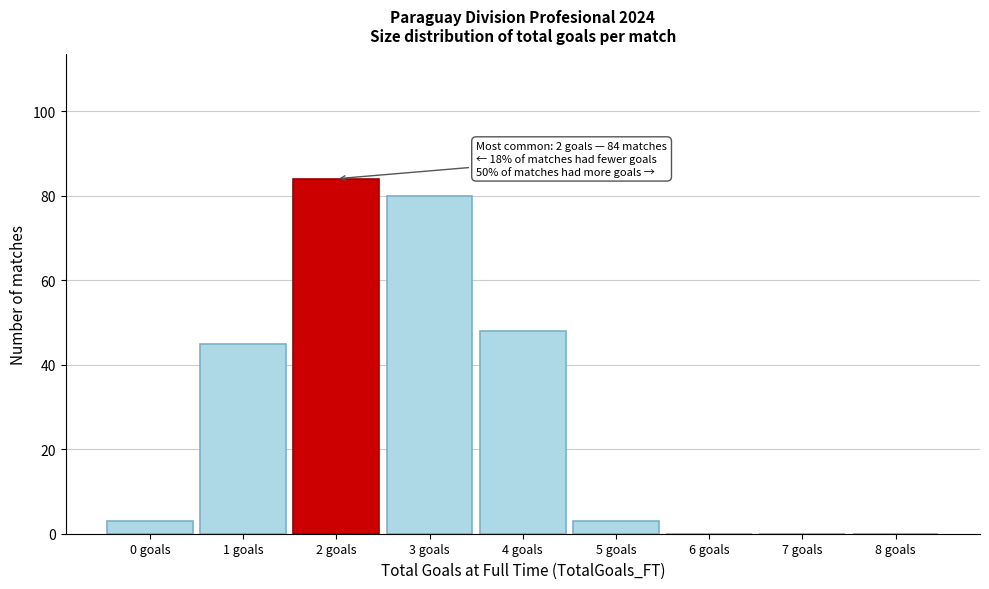

Over which range of the x-axis is the bar tallest?

1.5 to 2.5